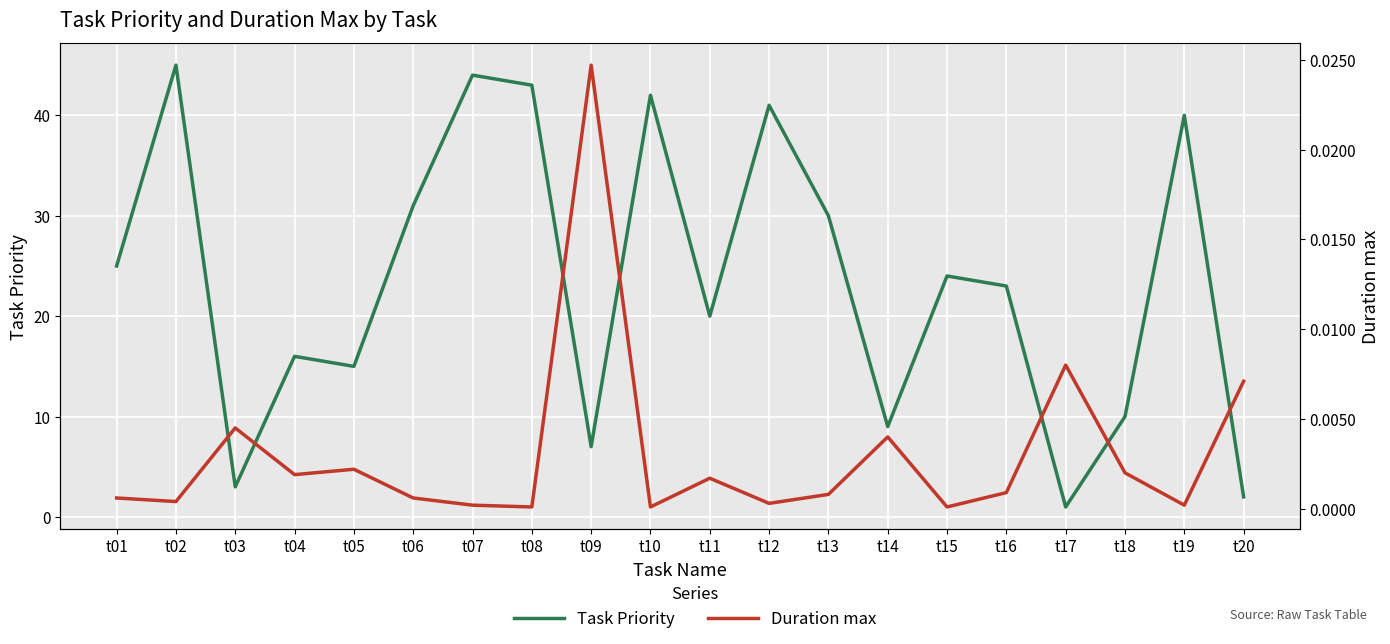

What is the difference between the second highest and second lowest values in the Task Priority series?

42.0